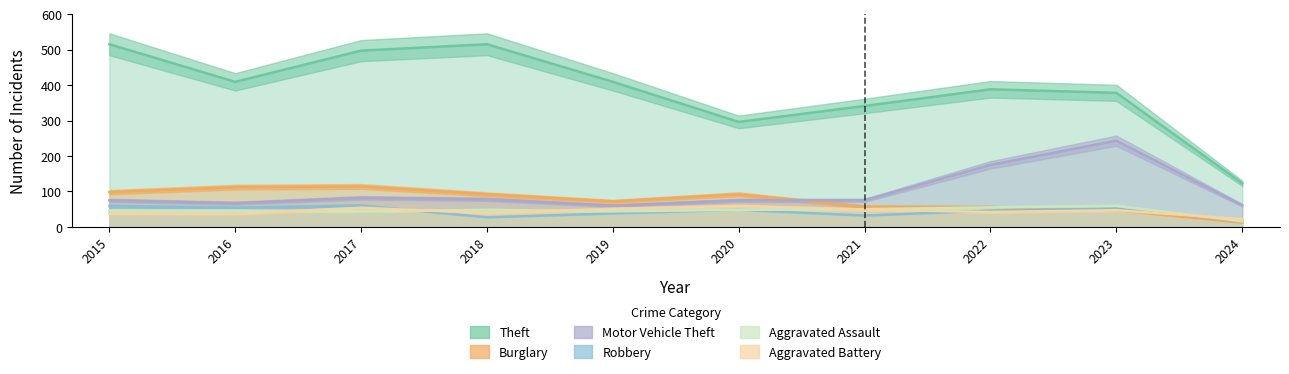

How many data points in Aggravated Battery are above 47?

4